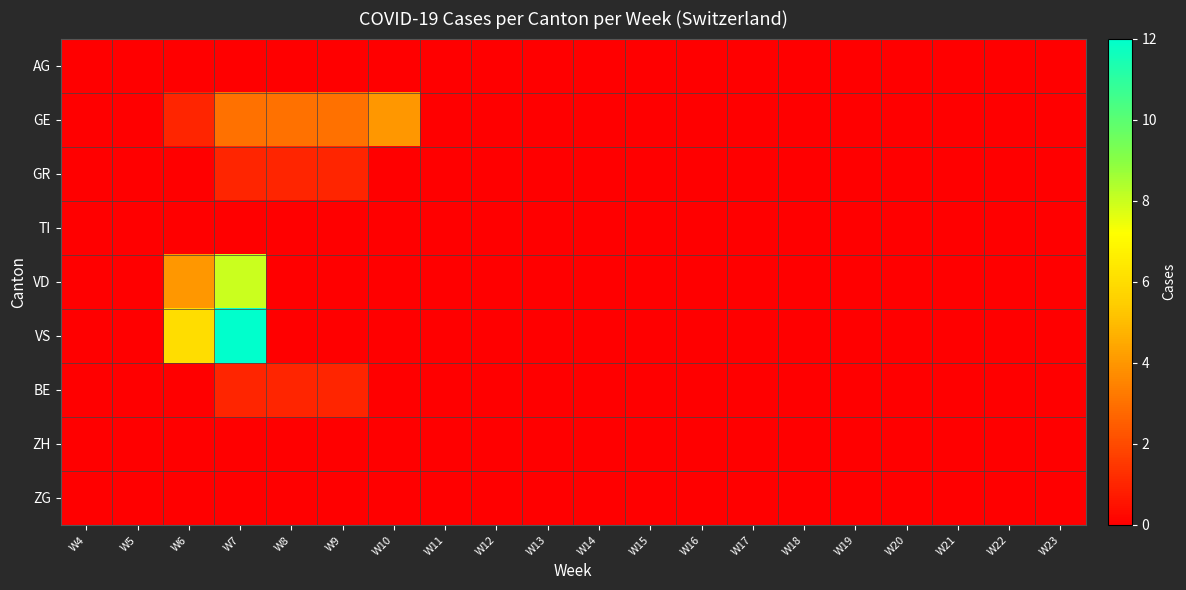

At which category does the chart reach its peak across all series?

W7